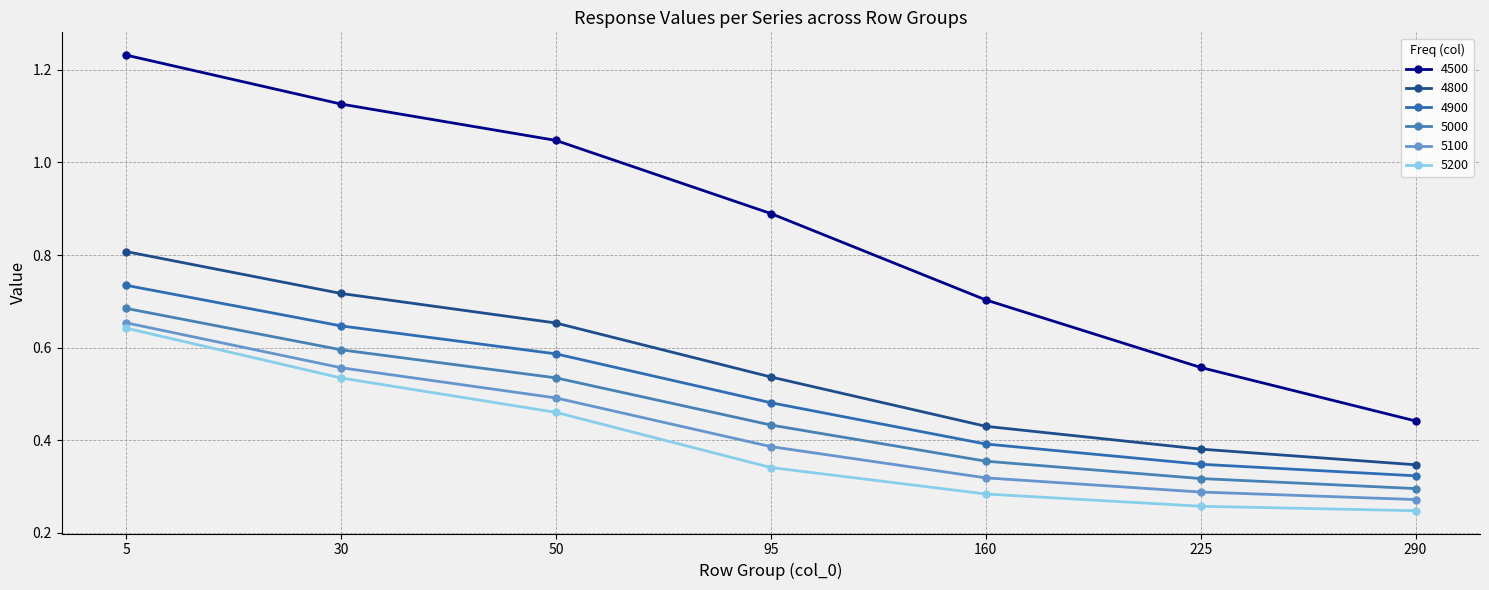

How many lines are shown in the chart?

6